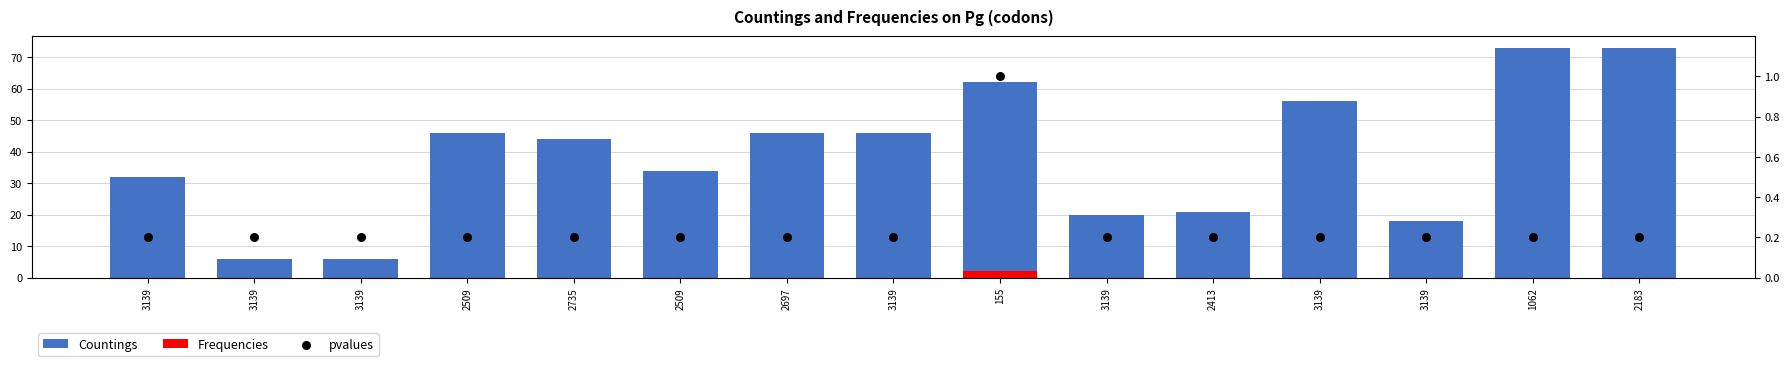

Which series has the largest total across all categories?

Countings